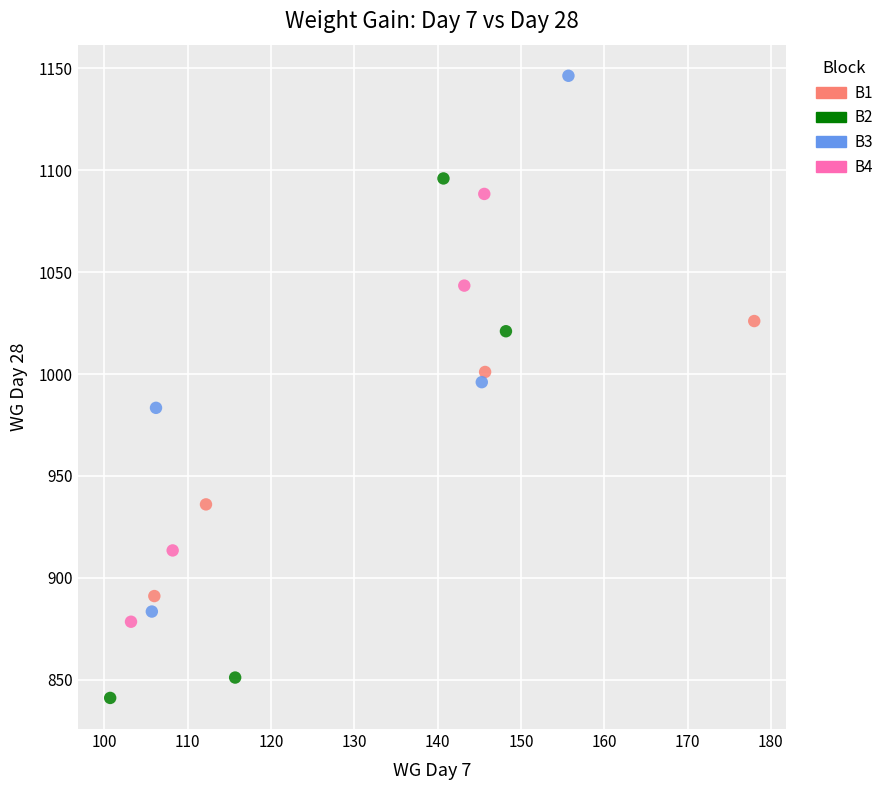

What are all the series names shown in the legend?

B1, B2, B3, B4